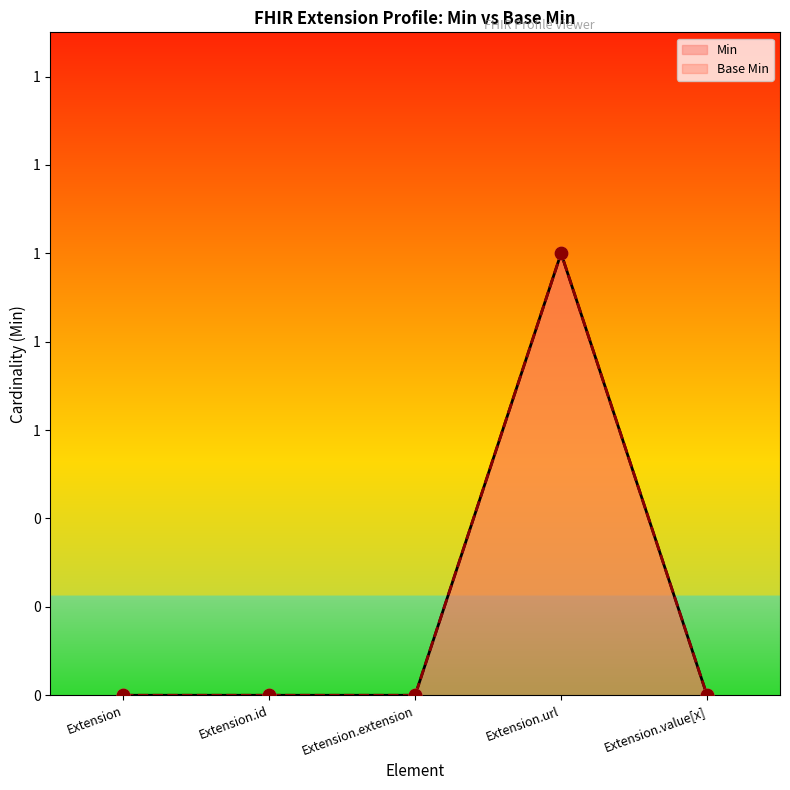

Which series has the largest Y range (max minus min)?

Min